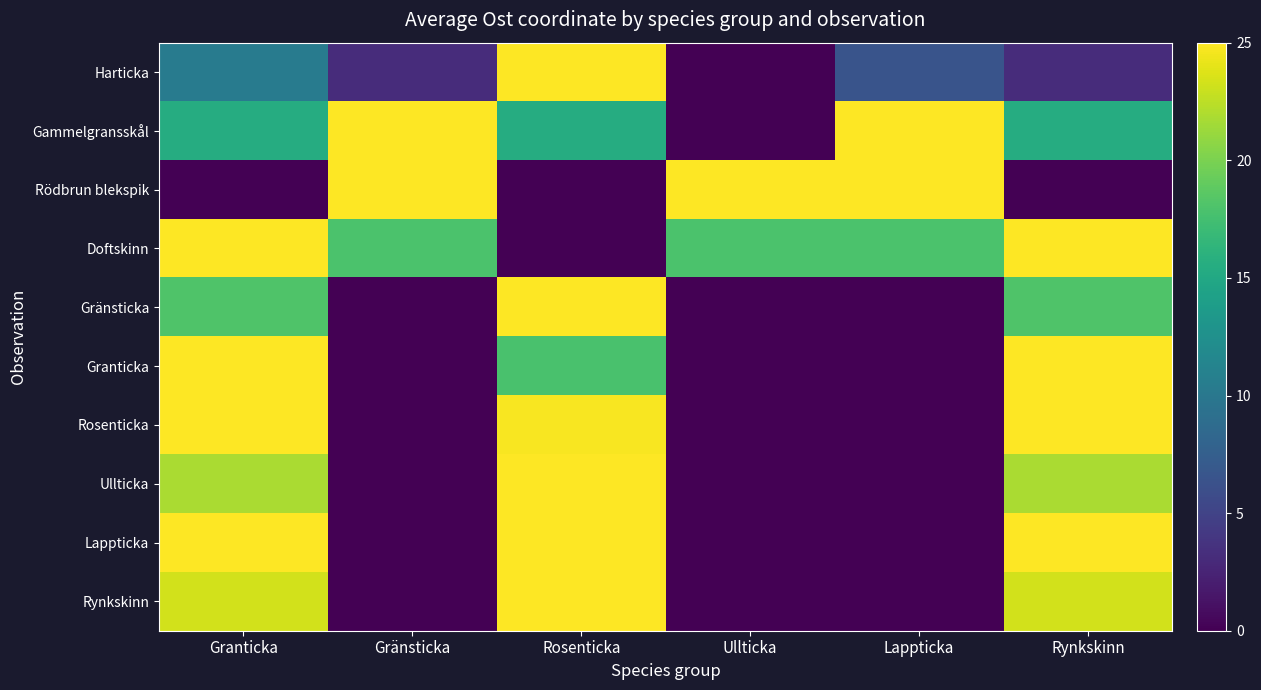

Which series has the largest total across all categories?

Doftskinn